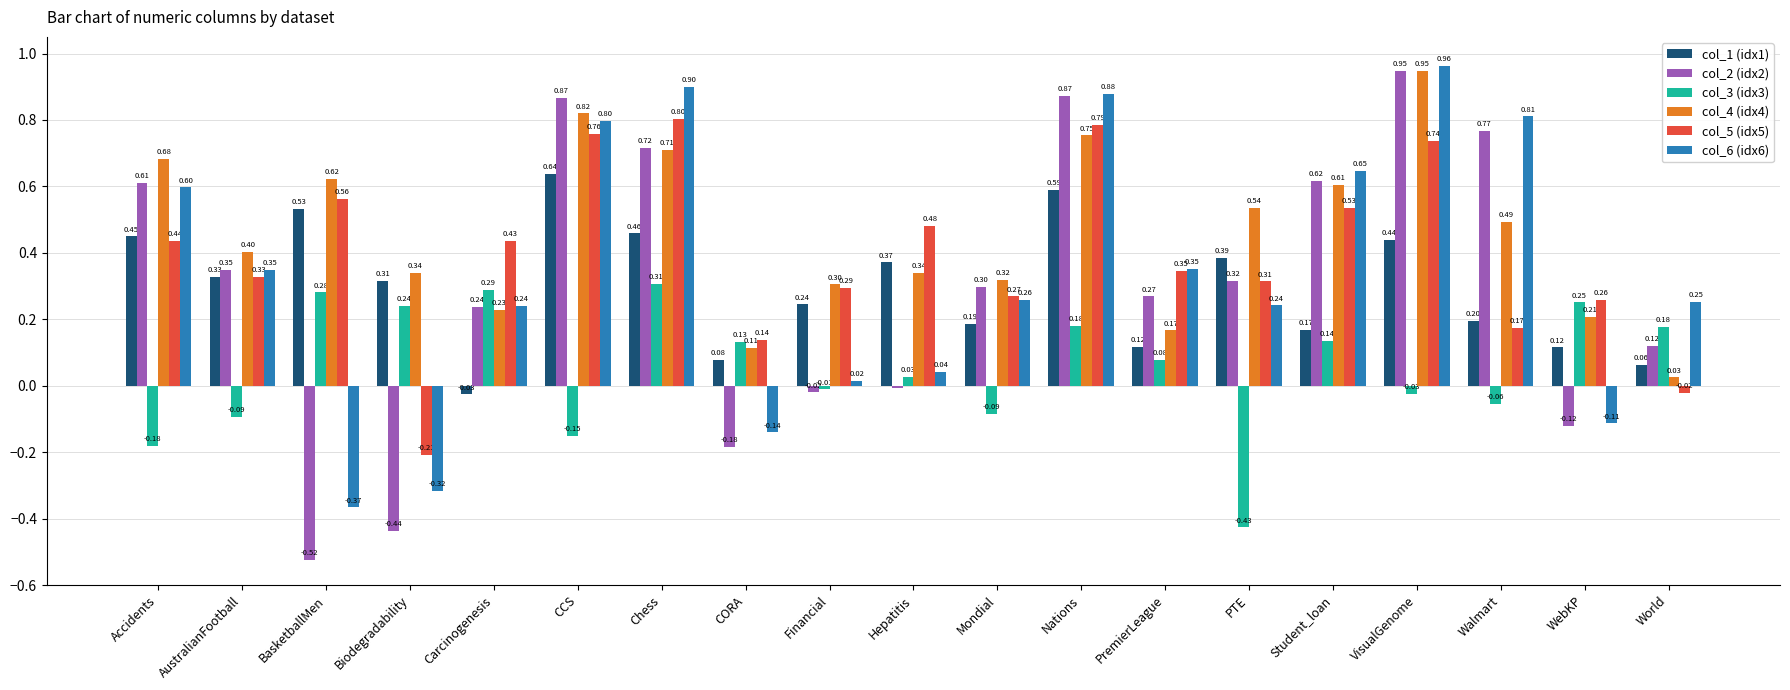

What are all the series names shown in the legend?

col_1 (idx1), col_2 (idx2), col_3 (idx3), col_4 (idx4), col_5 (idx5), col_6 (idx6)